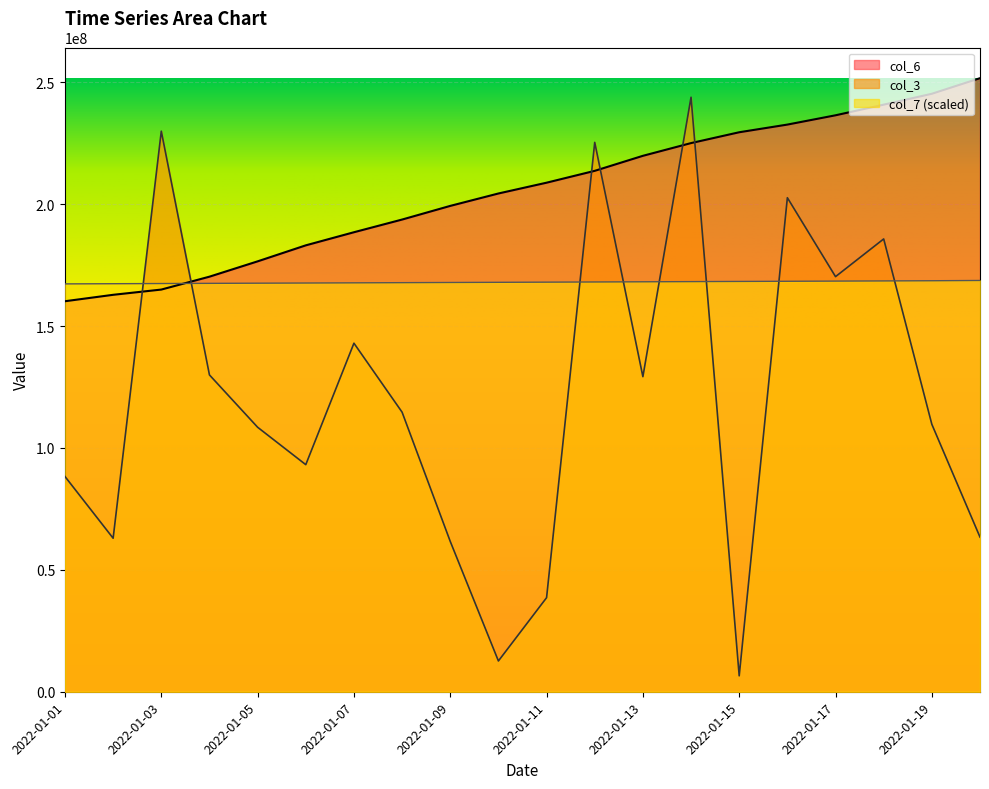

What is the value of the col_7 point at the 20th from the left?

168708000